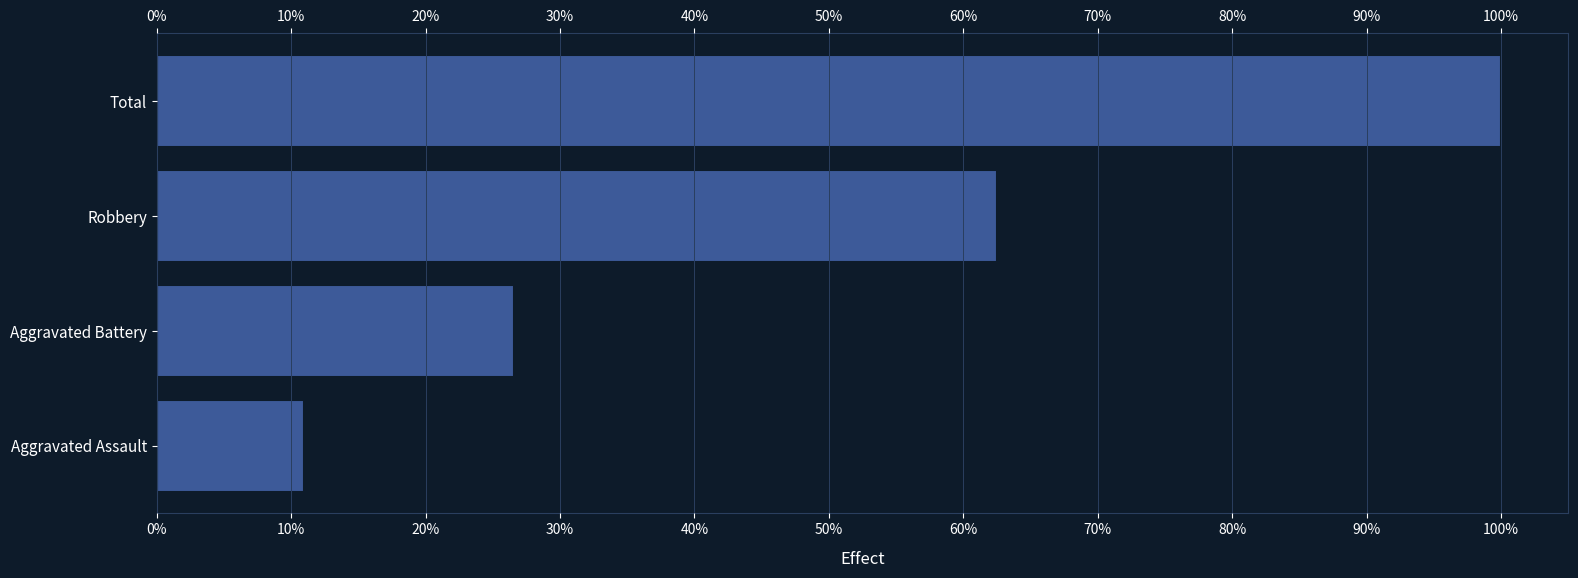

What is the approximate value at Aggravated Battery?

26.6